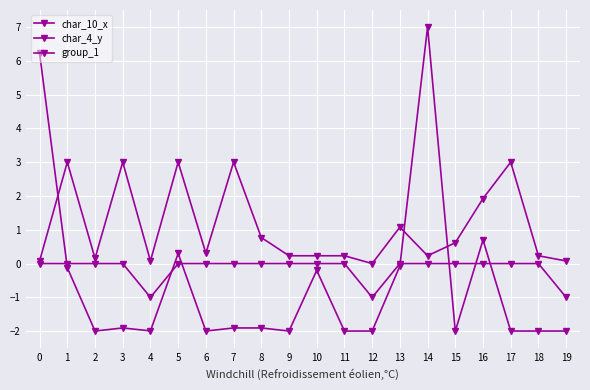

Is this an area chart (filled region under the line)?

No